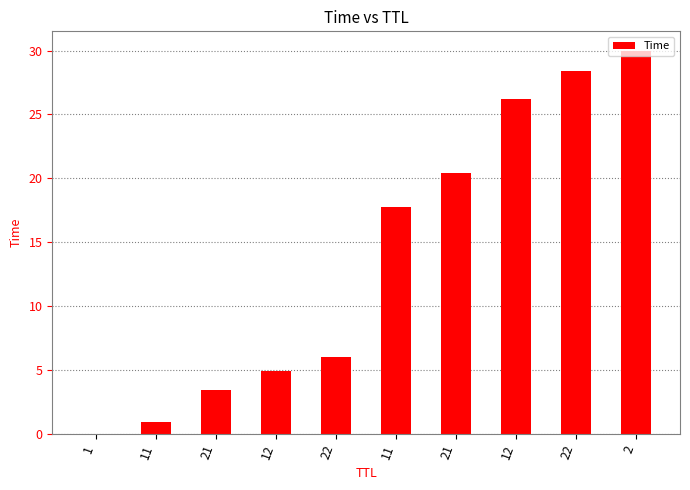

How many series are shown in this chart?

1